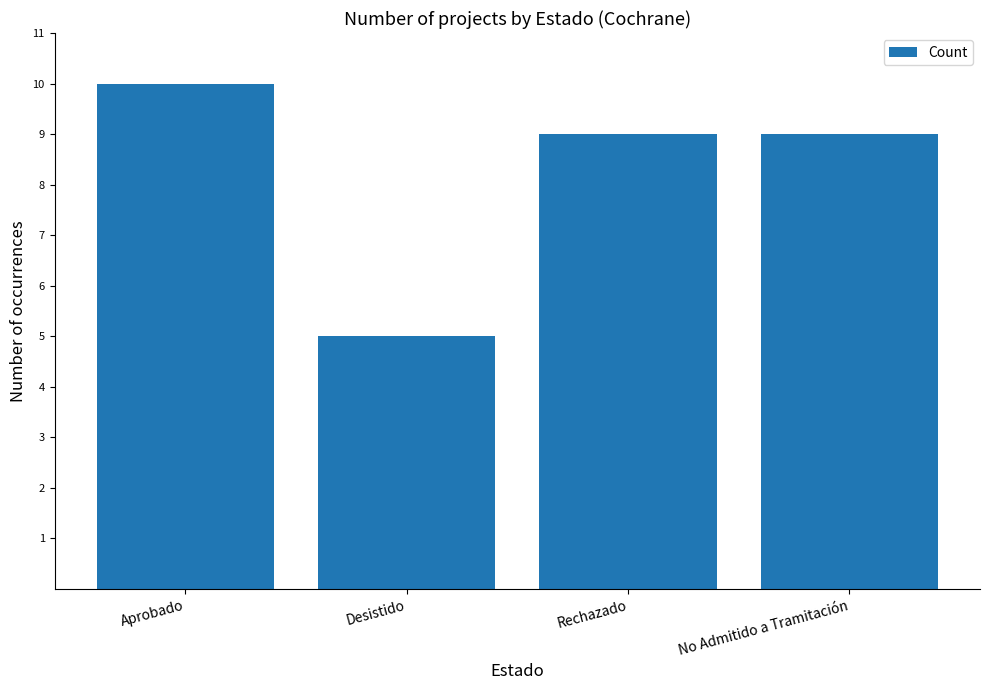

Between Desistido and Rechazado, which is larger?

Rechazado